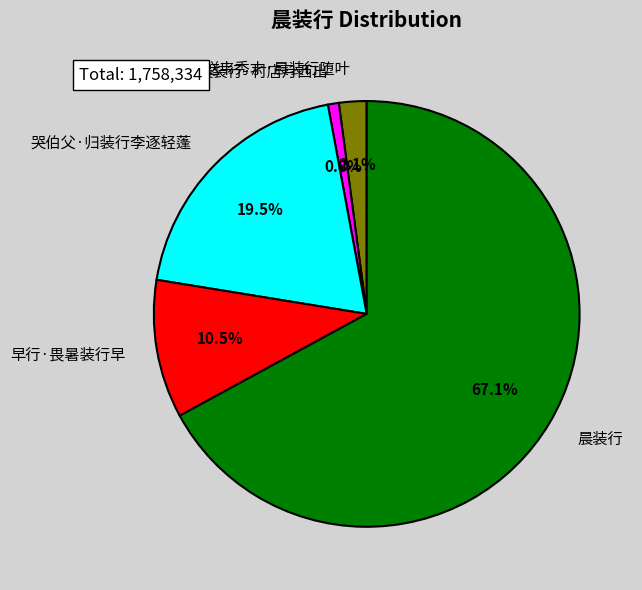

Which slice is the largest?

晨装行